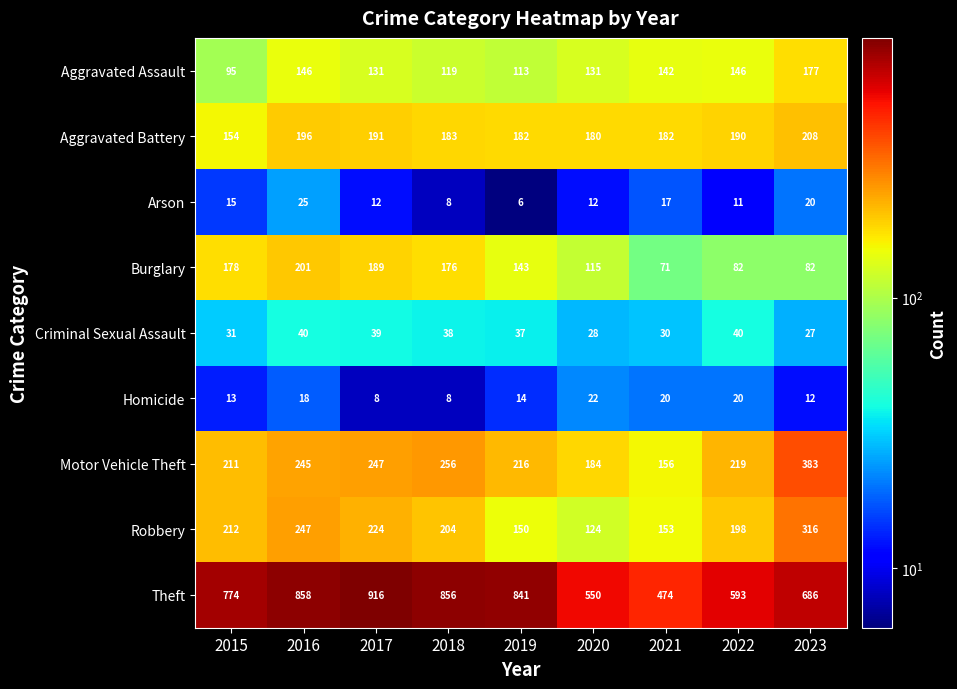

Between 2020 and 2021, which series saw the biggest shift?

Theft